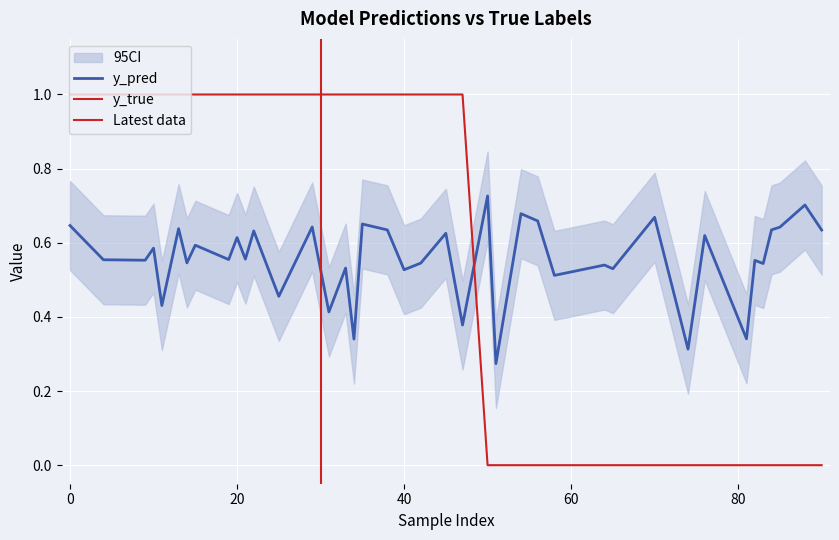

What is the difference between the highest and lowest values at 10?

0.4